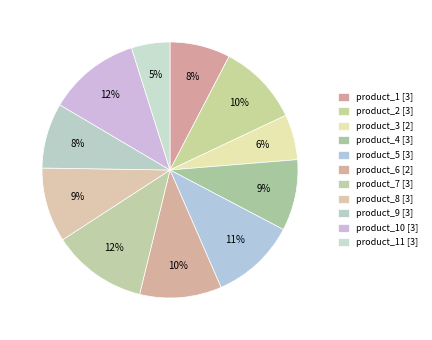

Which has a higher value, product_9 [3] or product_3 [2]?

product_9 [3]